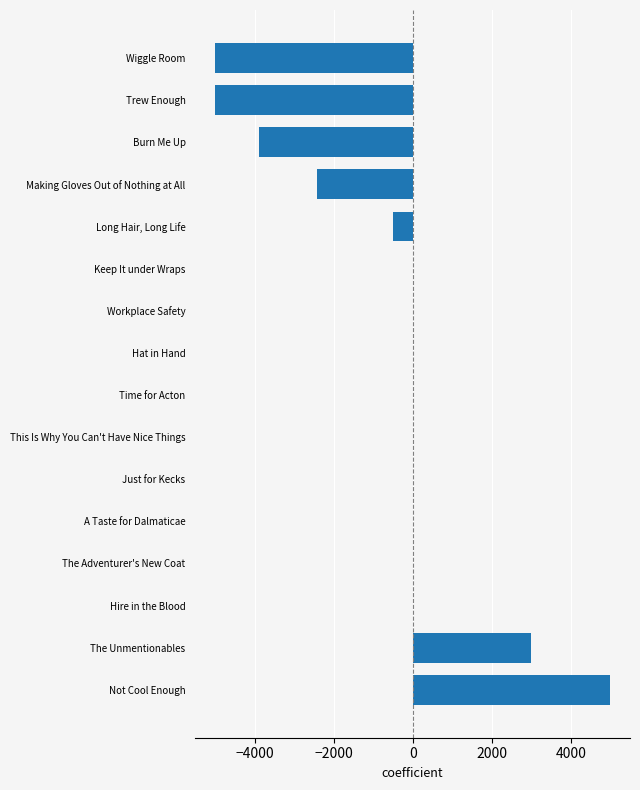

Is it true that the value at Time for Acton is 0?

True